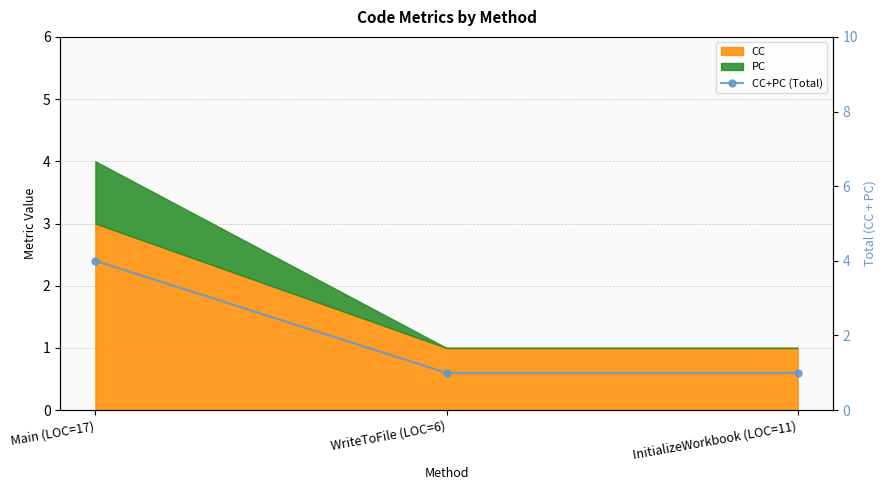

Approximately how many times larger is the value at InitializeWorkbook (LOC=11) compared to WriteToFile (LOC=6)?

1.0